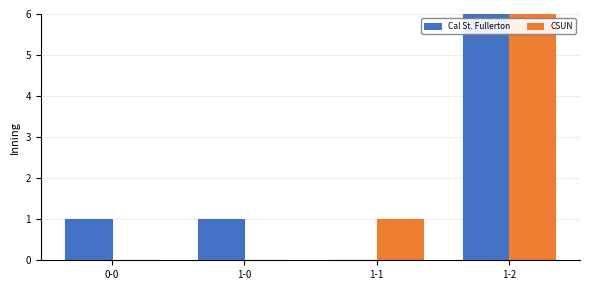

How many series are shown in this chart?

2